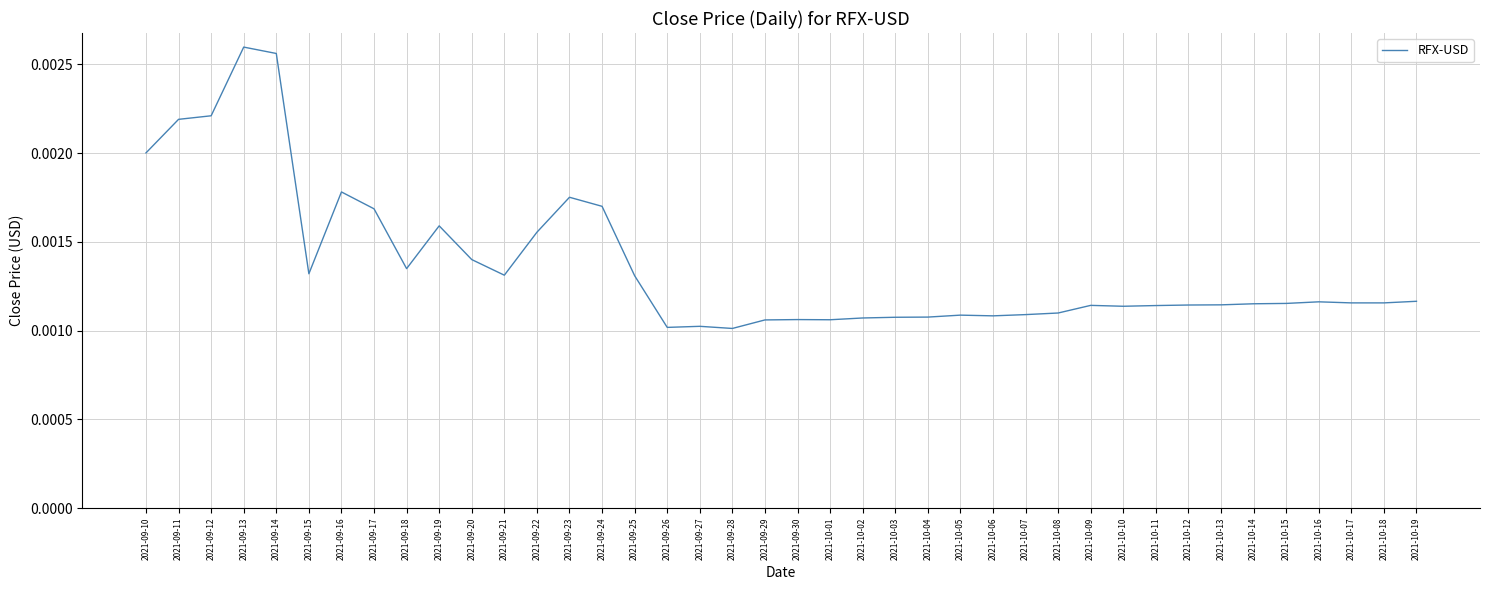

Which label corresponds to the largest value in the chart?

2021-09-13